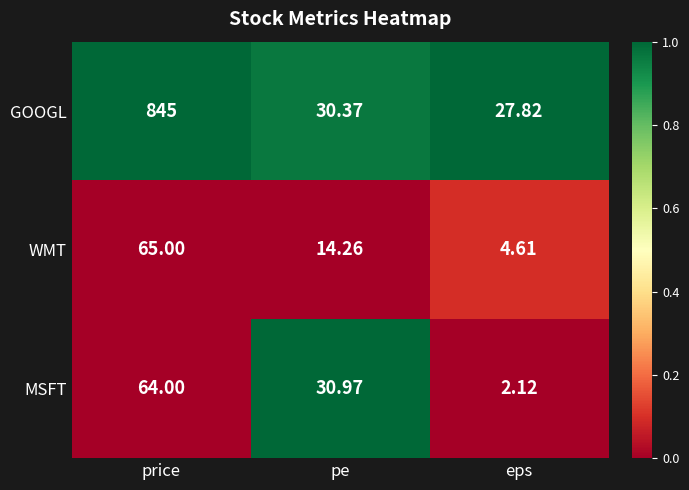

At pe, list the series in order from smallest to largest.

WMT, GOOGL, MSFT